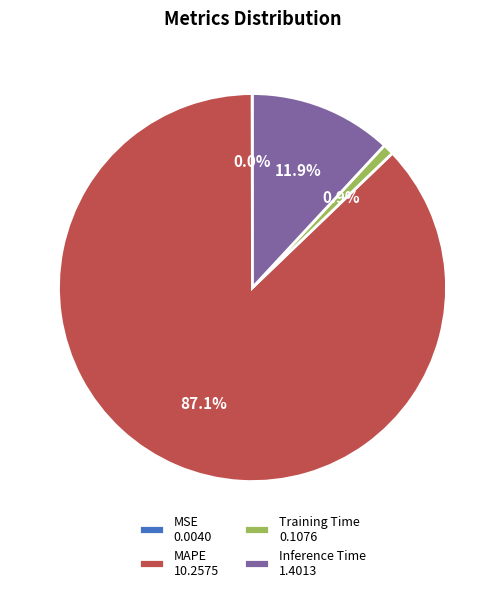

Which category has the biggest portion of the pie?

MAPE